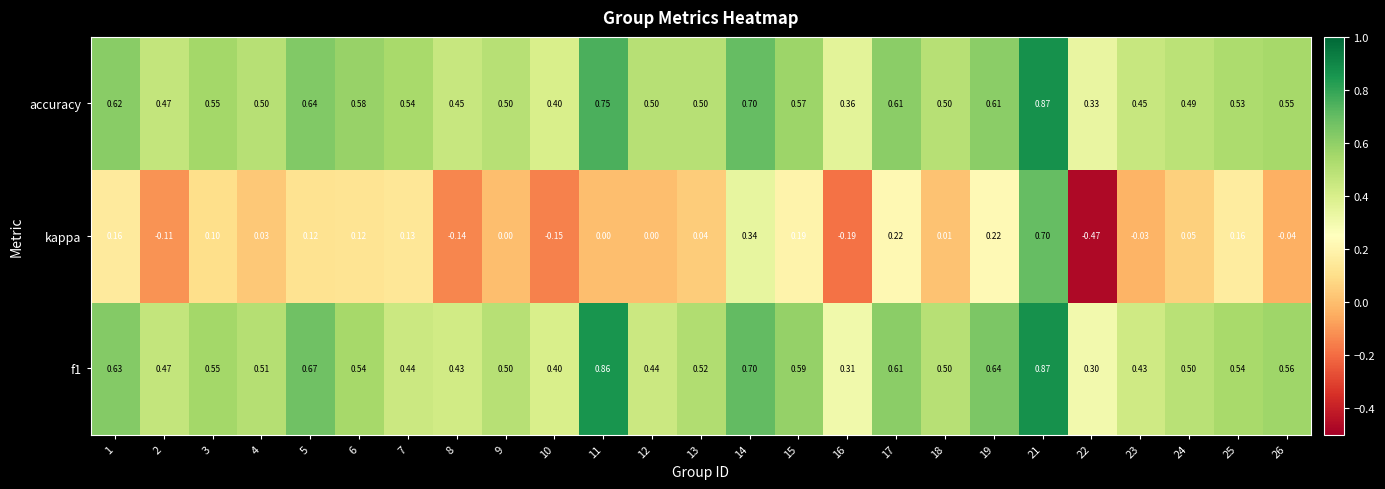

Between 9 and 21, which series saw the biggest shift?

kappa